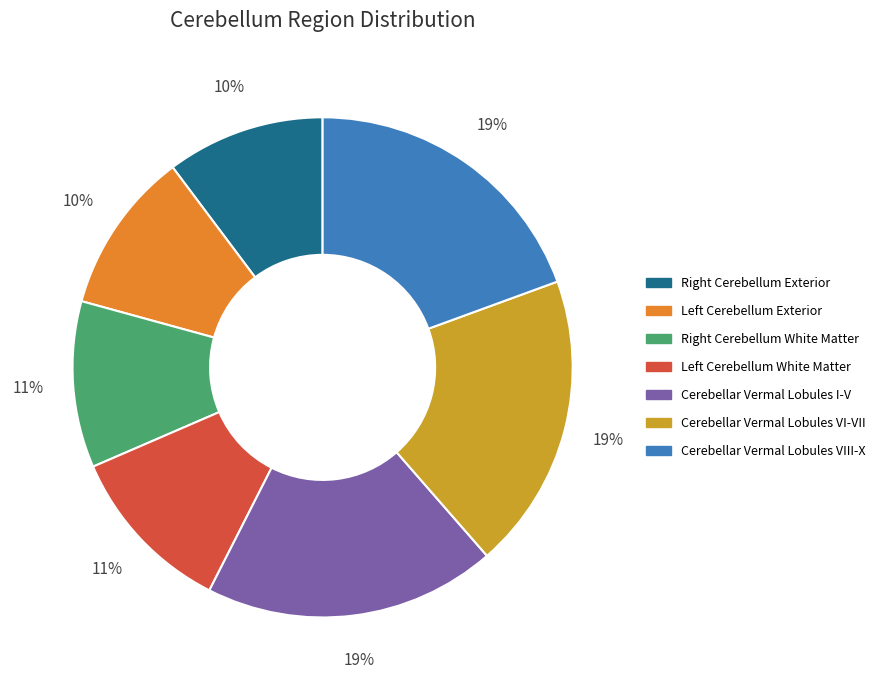

How many segments does this pie chart have?

7